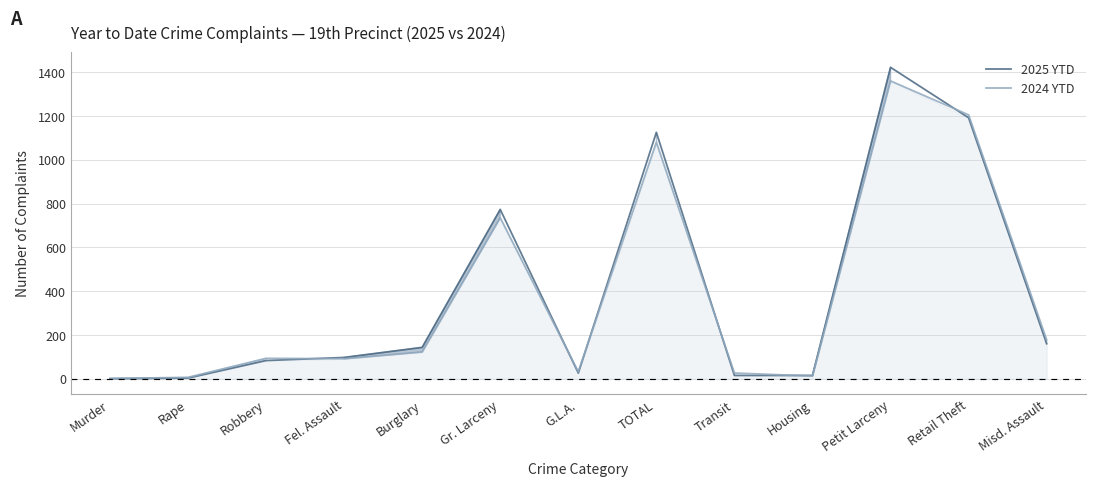

Reading left to right, extract all data points from this chart.

2025 YTD: Murder=0	Rape=3	Robbery=83	Fel. Assault=97	Burglary=143	Gr. Larceny=773	G.L.A.=26	TOTAL=1125	Transit=15	Housing=15	Petit Larceny=1422	Retail Theft=1192	Misd. Assault=160
2024 YTD: Murder=1	Rape=6	Robbery=93	Fel. Assault=91	Burglary=122	Gr. Larceny=735	G.L.A.=32	TOTAL=1080	Transit=26	Housing=12	Petit Larceny=1360	Retail Theft=1205	Misd. Assault=177